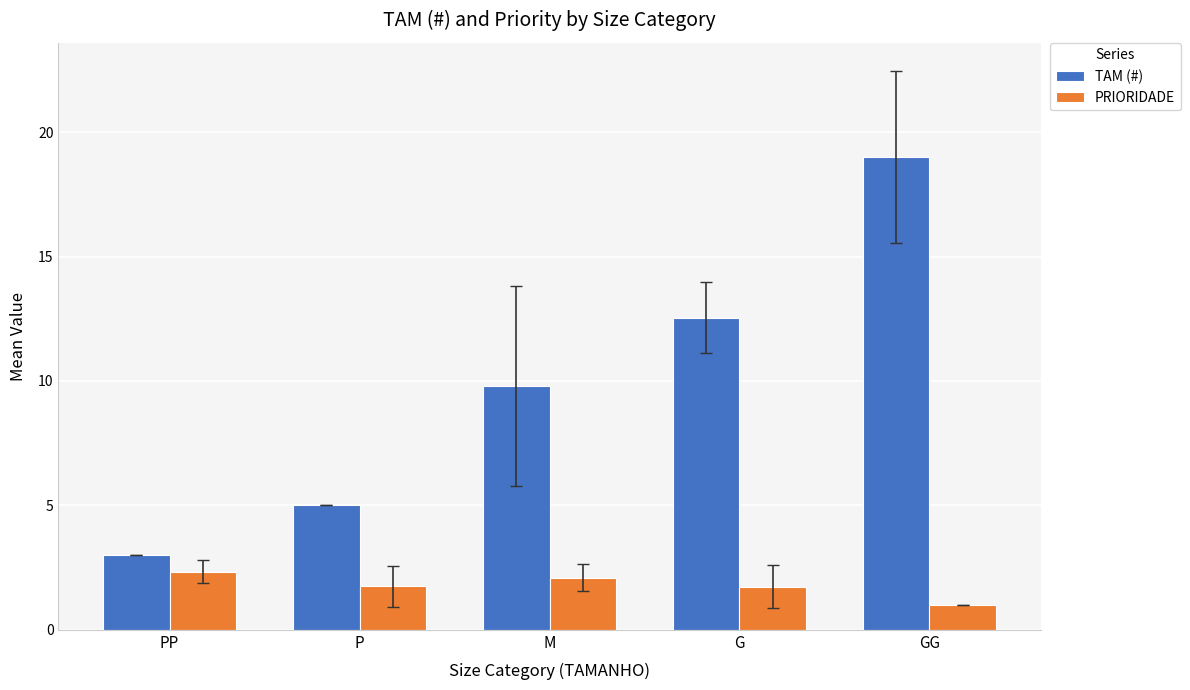

What is the label of the 1st bar from the right?

GG